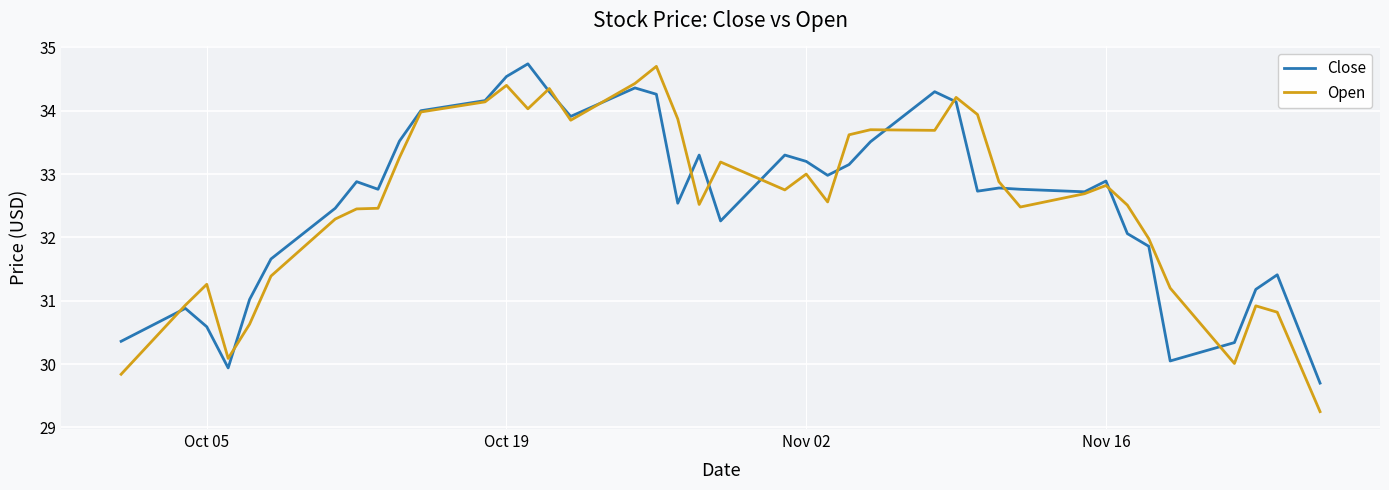

What is the greatest value displayed?

34.7